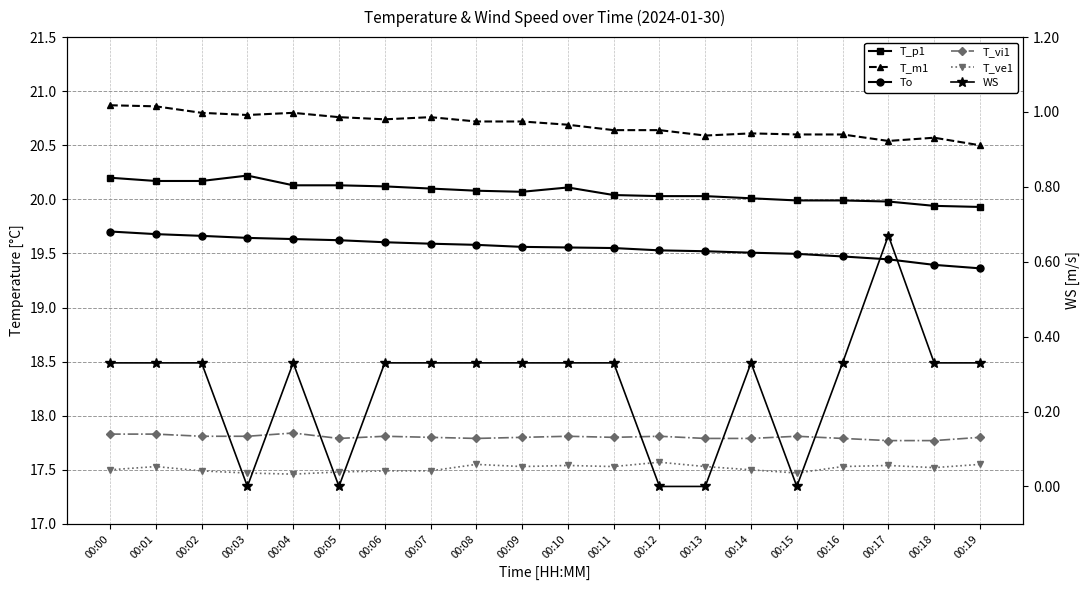

What is the difference between the maximum and second lowest values in the WS series?

0.7